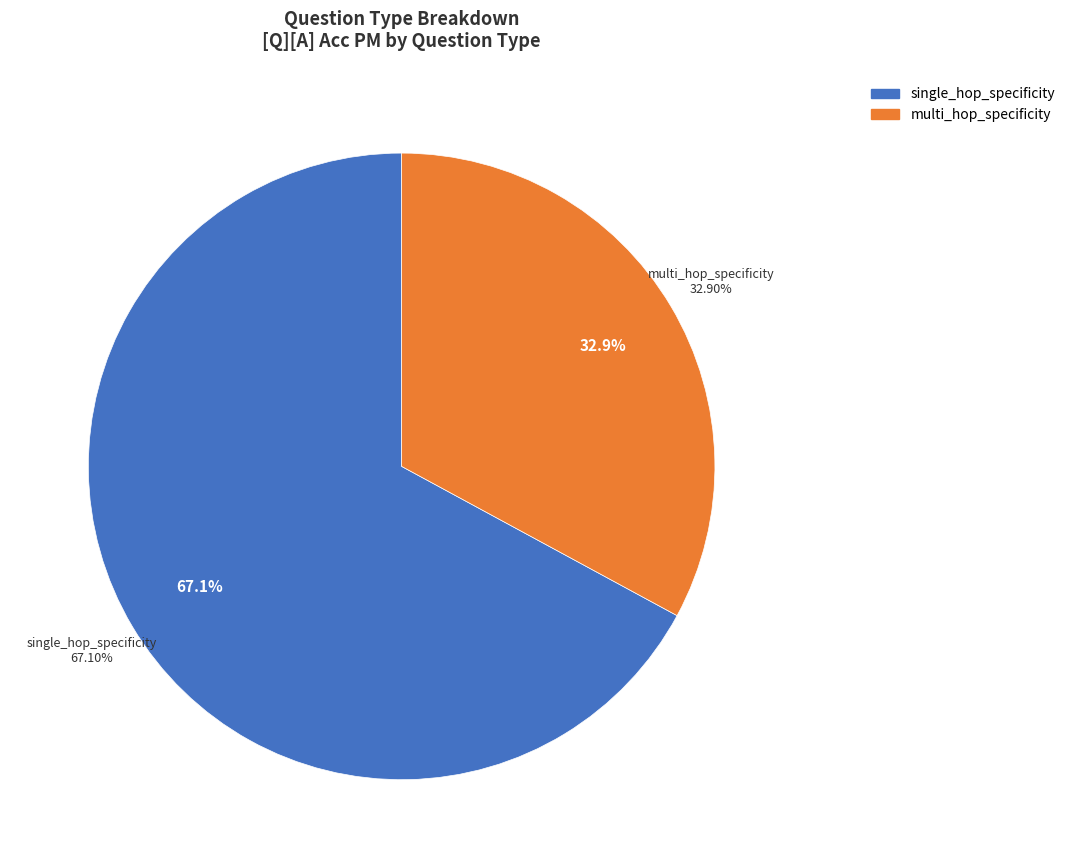

Combined, do single_hop_specificity and multi_hop_specificity account for over 50%?

Yes